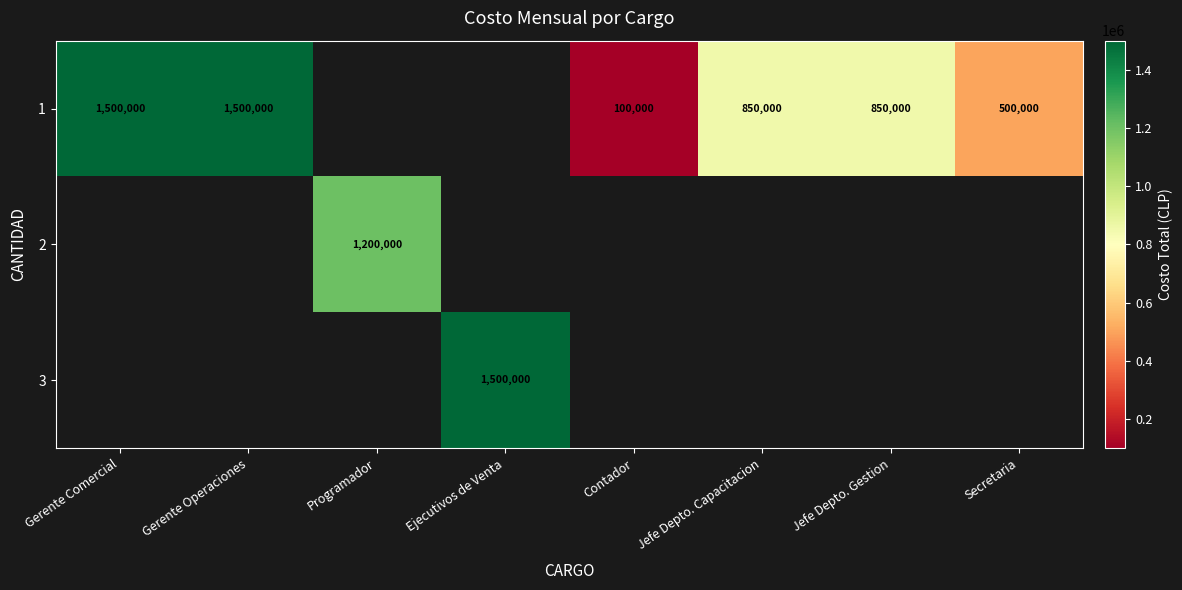

What is the greatest value displayed?

1500000.0